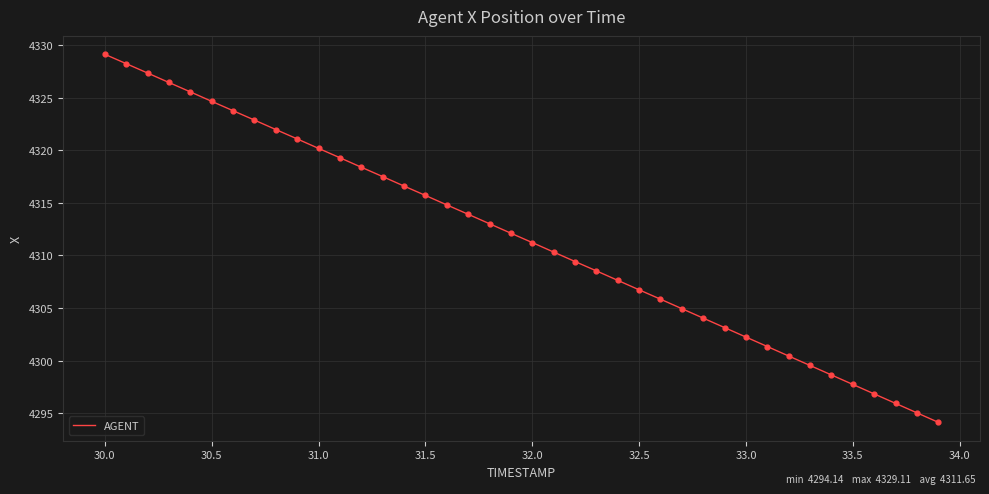

What is the greatest value displayed?

4329.1